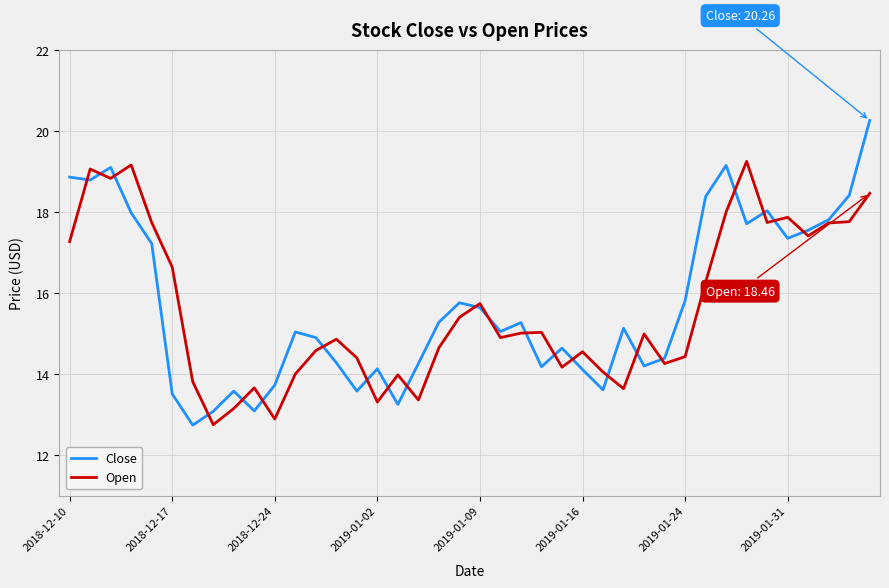

Does the chart have visible grid lines?

Yes